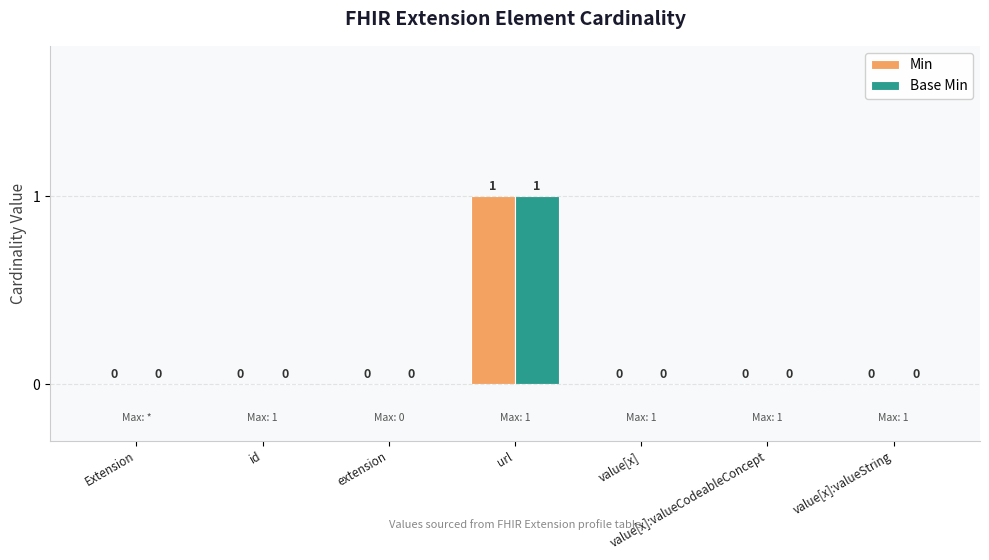

How many Min values are between 0 and 1?

7